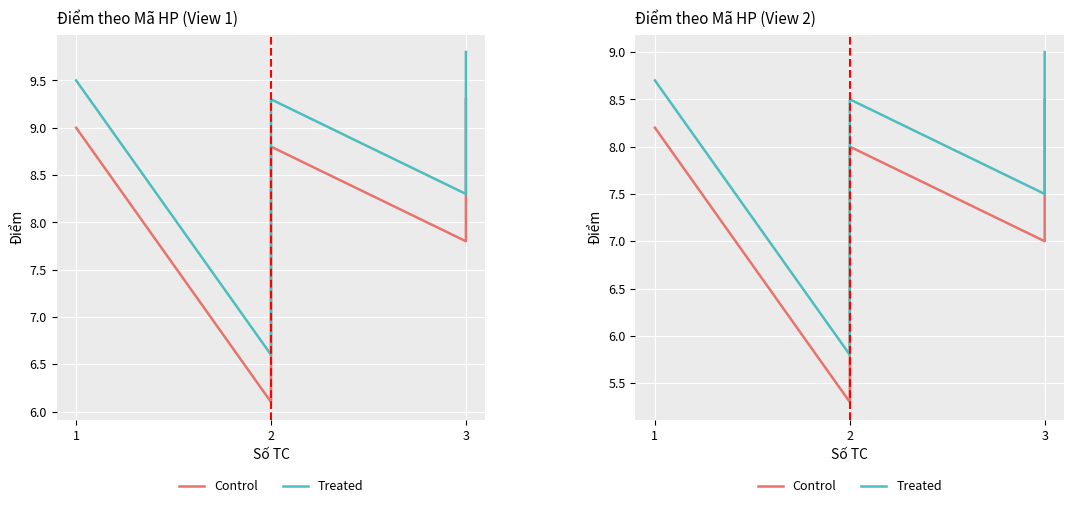

True or false: Treated has a value of 11.9 at 2.

False